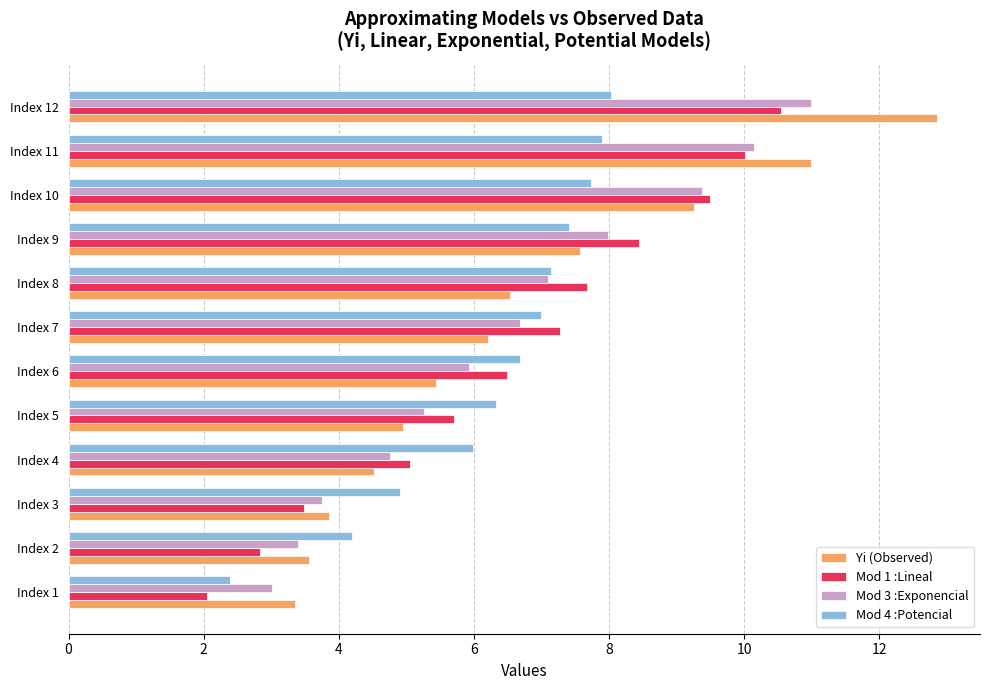

Which series has the largest range (max minus min)?

Yi (Observed)